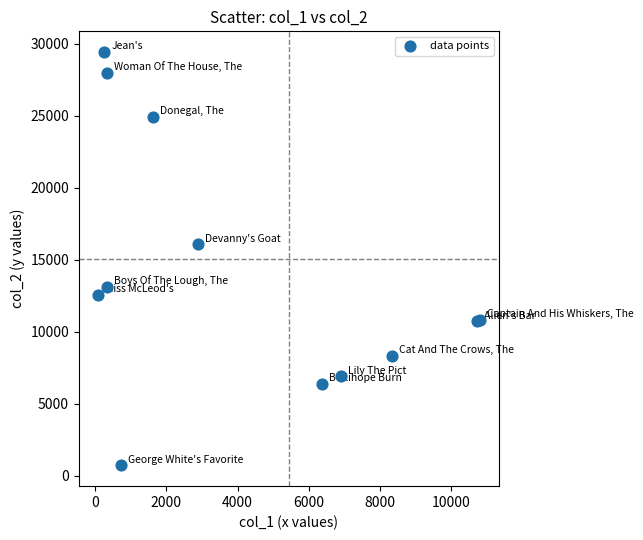

What Y value in the scatter plot is closest to 15080?

16085